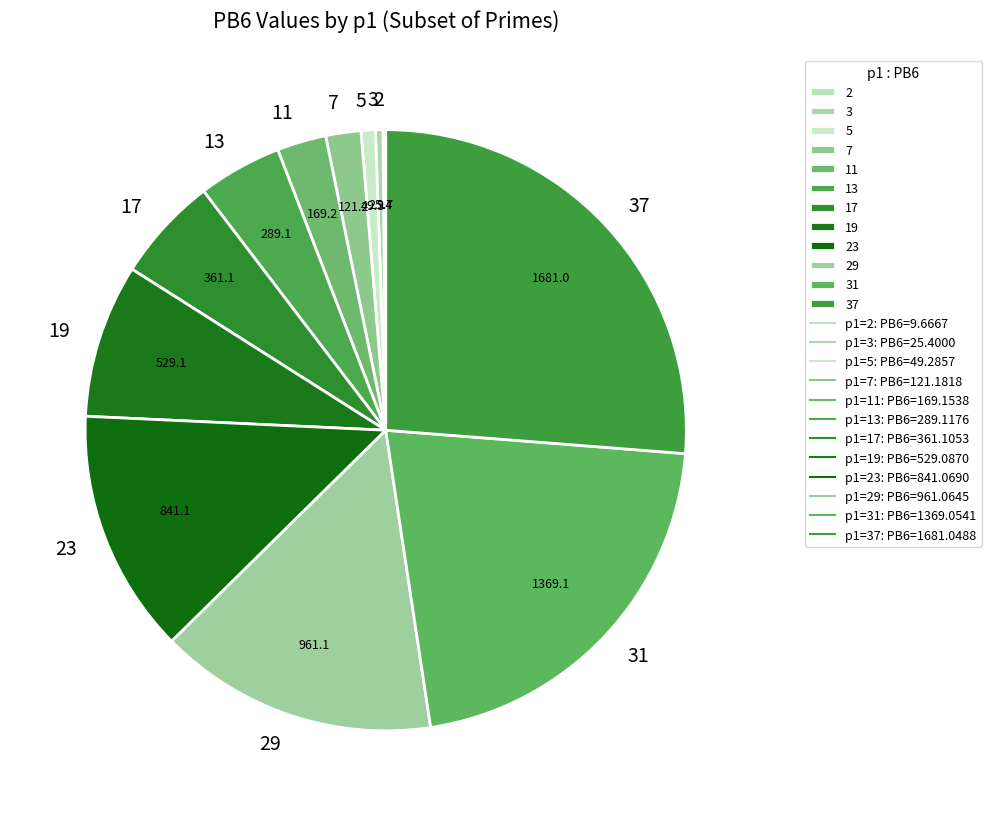

Is there a majority slice in this chart?

No